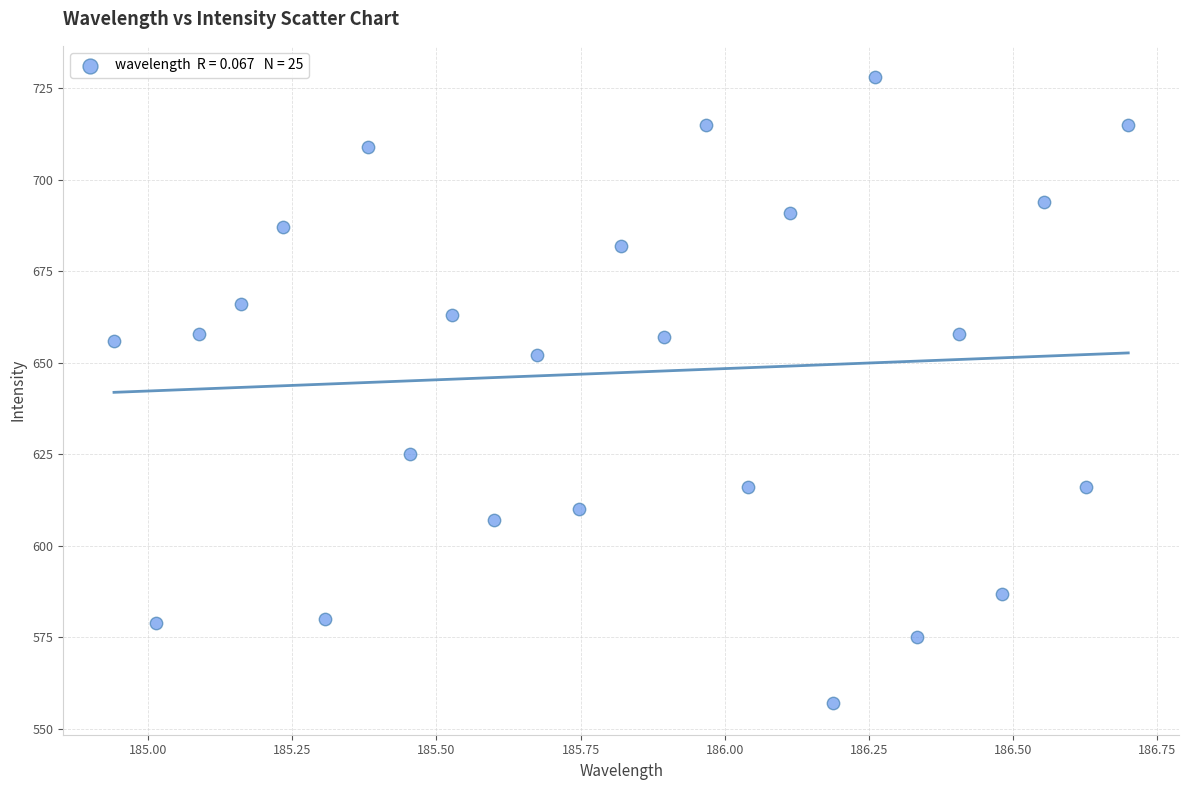

What is the range of Y values (max minus min)?

171